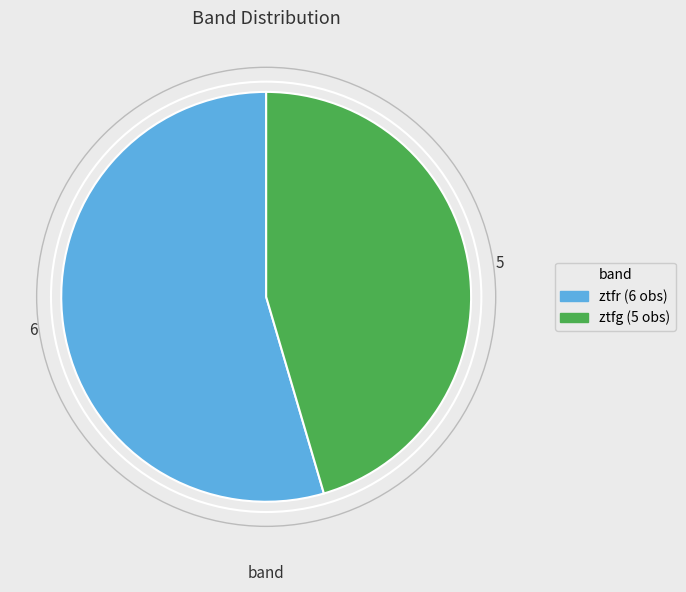

Is it true that ztfr is 55% of the pie?

True